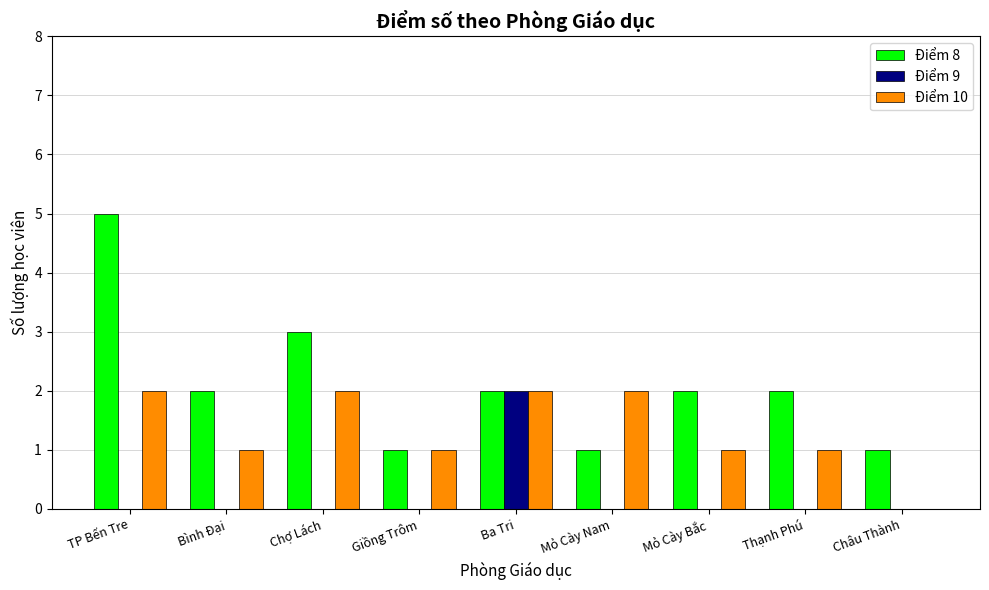

Which series has the largest total across all categories?

Điểm 8